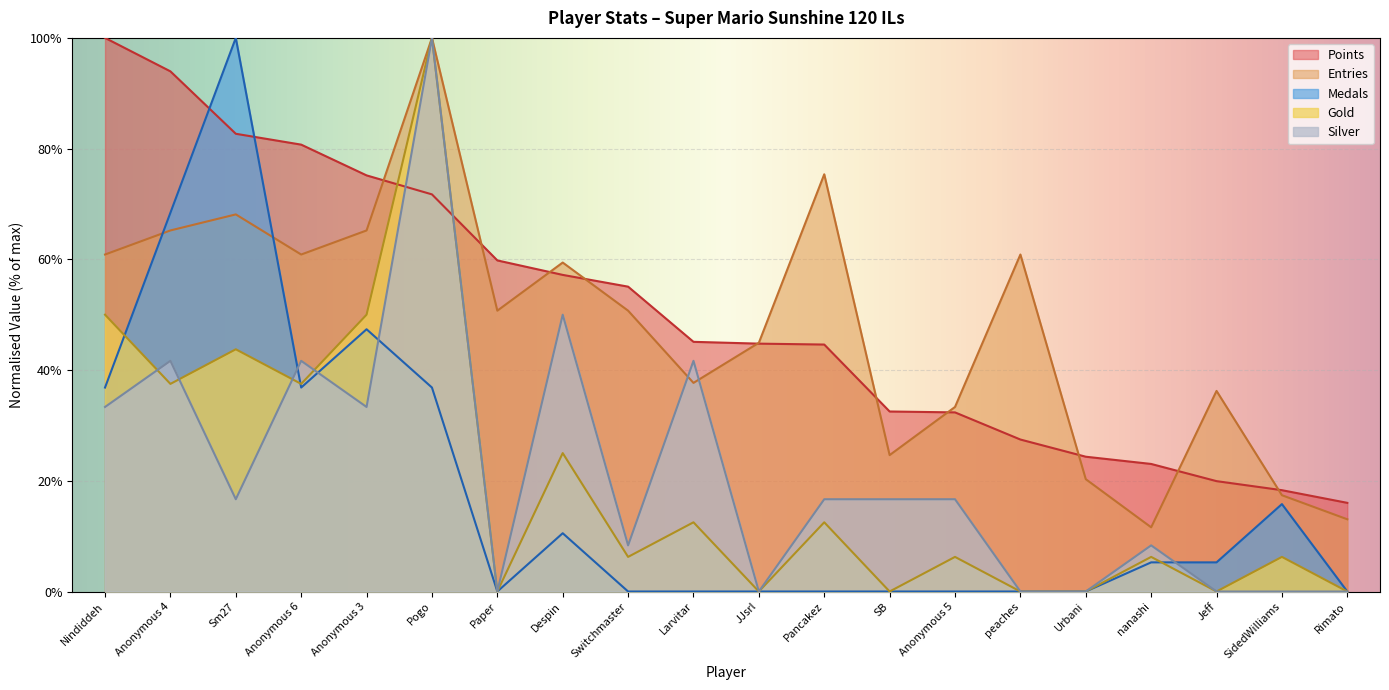

What is the total value across all series at Jeff?

61.4